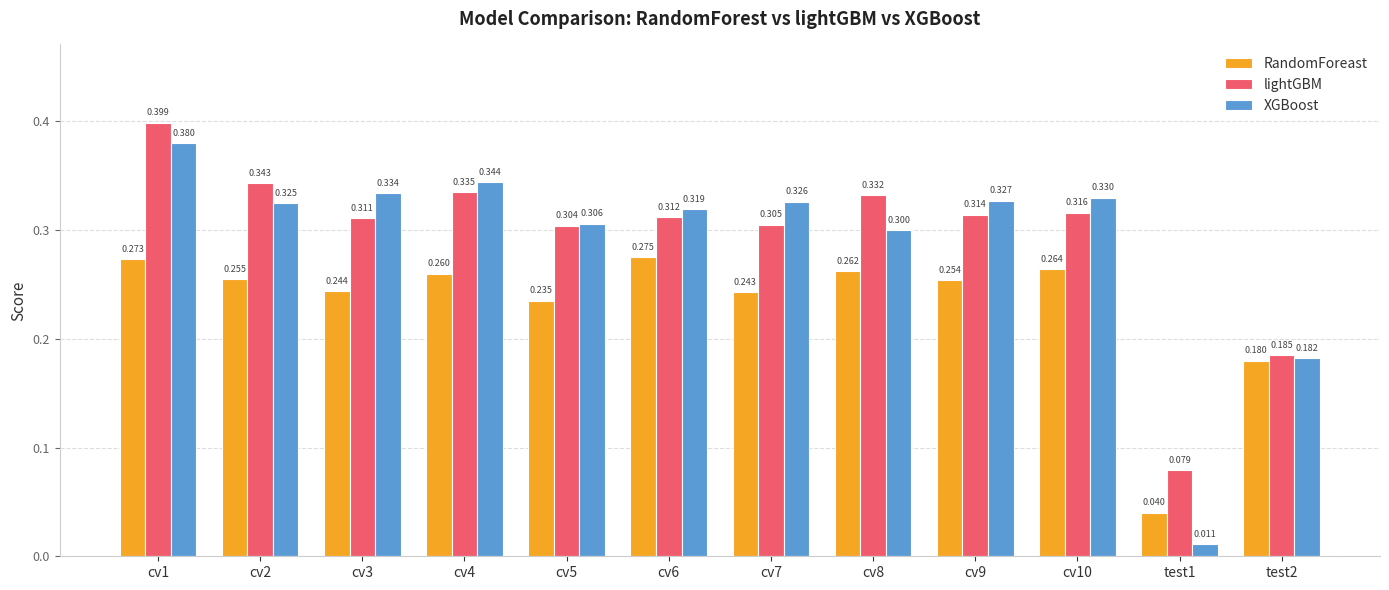

List the series in order of their peak value, highest first.

lightGBM, XGBoost, RandomForeast